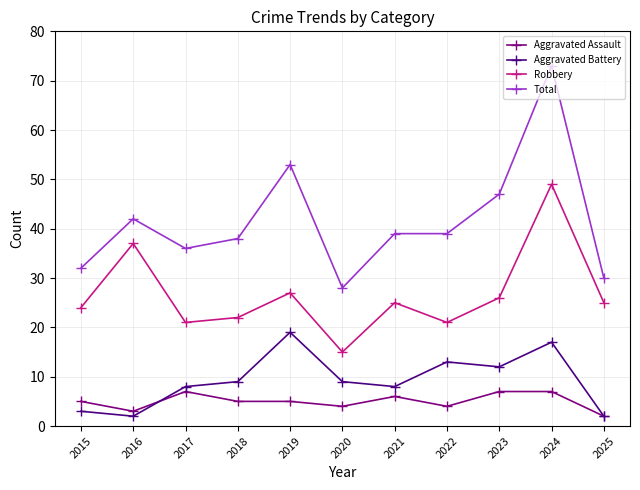

How many lines are shown in the chart?

4